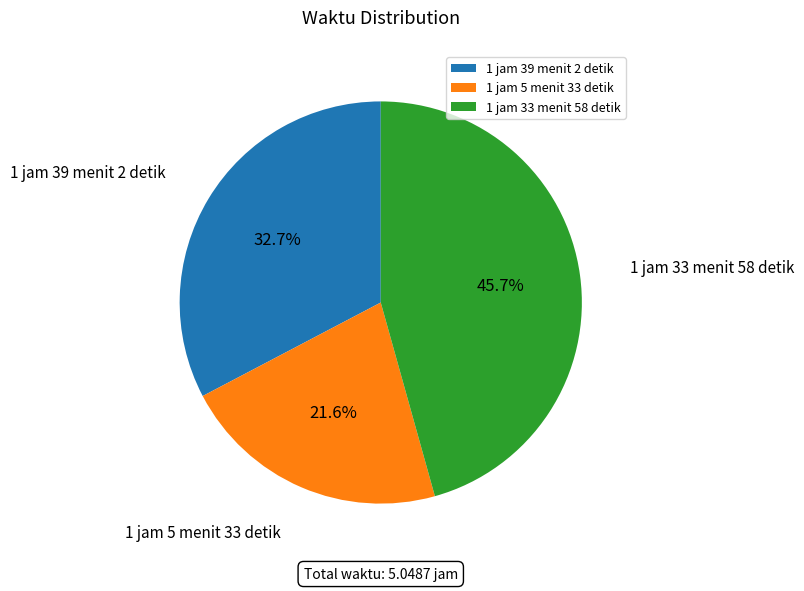

Count the number of slices in the pie.

3